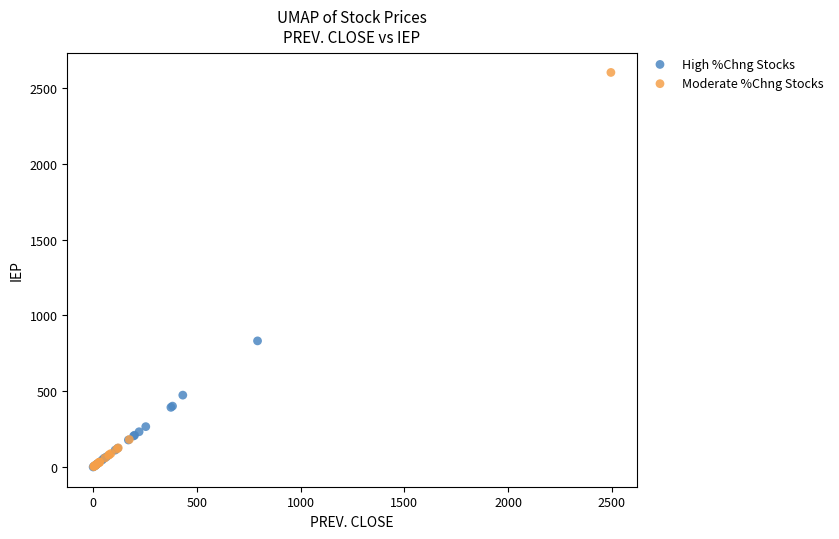

Which series reaches the maximum Y coordinate?

Moderate %Chng Stocks